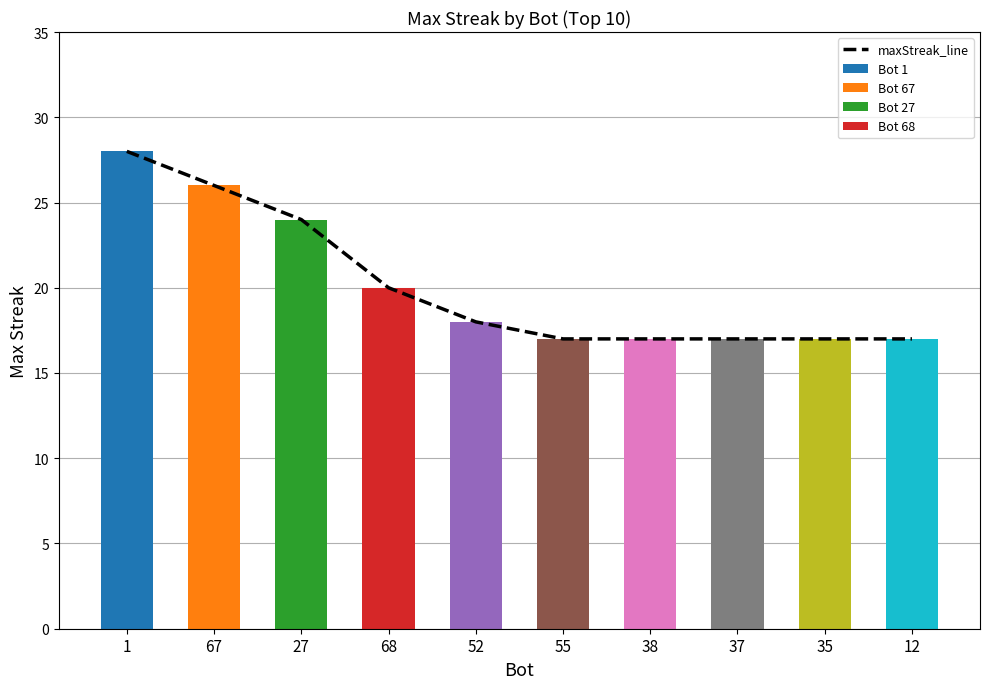

What is the value of the maxStreak bar at the 7th from the left?

17